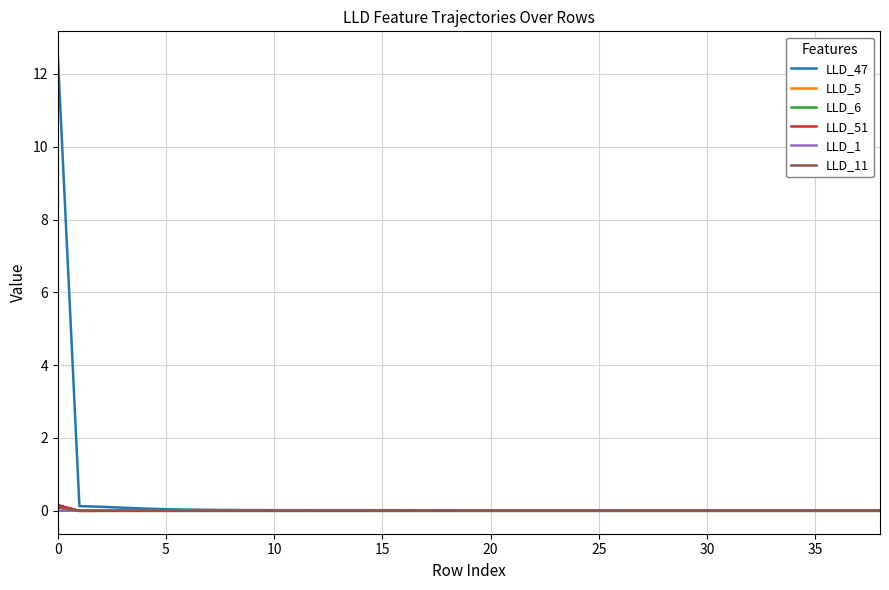

Reading left to right, list all the values displayed in this chart.

LLD_47: 12.5	0.1	0.1	0.1	0.1	0.0	0.0	0.0	0.0	0.0	0.0	0.0	0.0	0.0	0.0	0.0	0.0	0.0	0.0	0.0	0.0	0.0	0.0	0.0	0.0	0.0	0.0	0.0	0.0	0.0	0.0	0.0	0.0	0.0	0.0	0.0	0.0	0.0	0.0
LLD_5: 0.1	-0.0	-0.0	-0.0	-0.0	-0.0	0.0	0.0	0.0	0.0	0.0	0.0	0.0	0.0	0.0	0.0	0.0	0.0	0.0	0.0	0.0	0.0	0.0	0.0	0.0	0.0	0.0	0.0	0.0	0.0	0.0	0.0	0.0	0.0	0.0	0.0	0.0	0.0	0.0
LLD_6: 0.1	-0.0	0.0	0.0	-0.0	-0.0	-0.0	-0.0	-0.0	-0.0	-0.0	-0.0	-0.0	-0.0	-0.0	-0.0	-0.0	-0.0	-0.0	-0.0	-0.0	-0.0	-0.0	-0.0	-0.0	-0.0	-0.0	-0.0	-0.0	-0.0	-0.0	-0.0	-0.0	-0.0	-0.0	-0.0	-0.0	-0.0	-0.0
LLD_51: 0.2	-0.0	-0.0	-0.0	-0.0	-0.0	-0.0	-0.0	-0.0	-0.0	-0.0	-0.0	-0.0	-0.0	-0.0	-0.0	-0.0	-0.0	-0.0	-0.0	-0.0	-0.0	-0.0	-0.0	-0.0	-0.0	-0.0	-0.0	-0.0	-0.0	-0.0	-0.0	-0.0	-0.0	-0.0	-0.0	-0.0	-0.0	-0.0
LLD_1: 0.0	0.0	0.0	0.0	0.0	0.0	0.0	0.0	0.0	0.0	0.0	0.0	0.0	0.0	0.0	0.0	0.0	0.0	0.0	0.0	0.0	0.0	0.0	0.0	0.0	0.0	0.0	0.0	0.0	0.0	0.0	0.0	0.0	0.0	0.0	0.0	0.0	0.0	0.0
LLD_11: 0.1	0.0	0.0	0.0	0.0	0.0	0.0	0.0	0.0	0.0	0.0	0.0	0.0	0.0	0.0	0.0	0.0	0.0	0.0	0.0	0.0	0.0	0.0	0.0	0.0	0.0	0.0	0.0	0.0	0.0	0.0	0.0	0.0	0.0	0.0	0.0	0.0	0.0	0.0